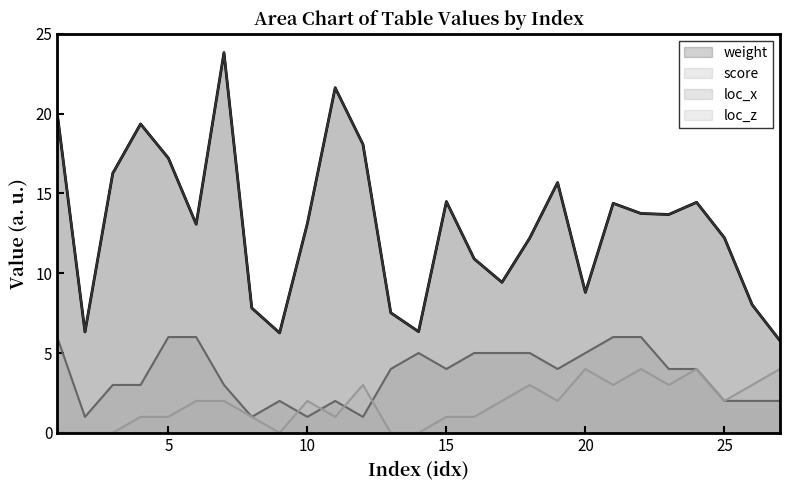

Is it true that score equals 7.7 at 6?

False